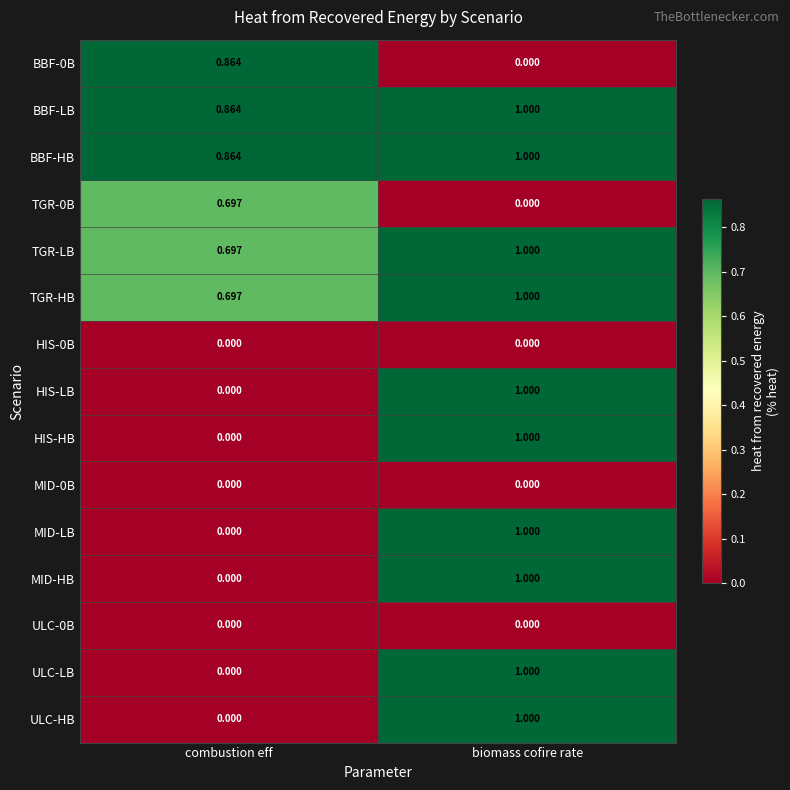

At which label is MID-HB closest to 0?

combustion eff